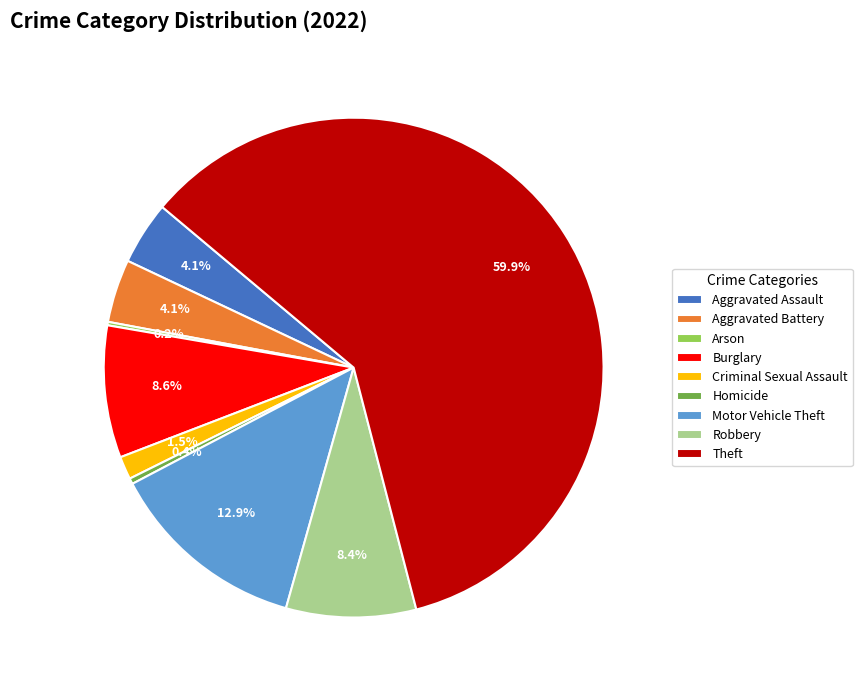

Which category has the biggest portion of the pie?

Theft